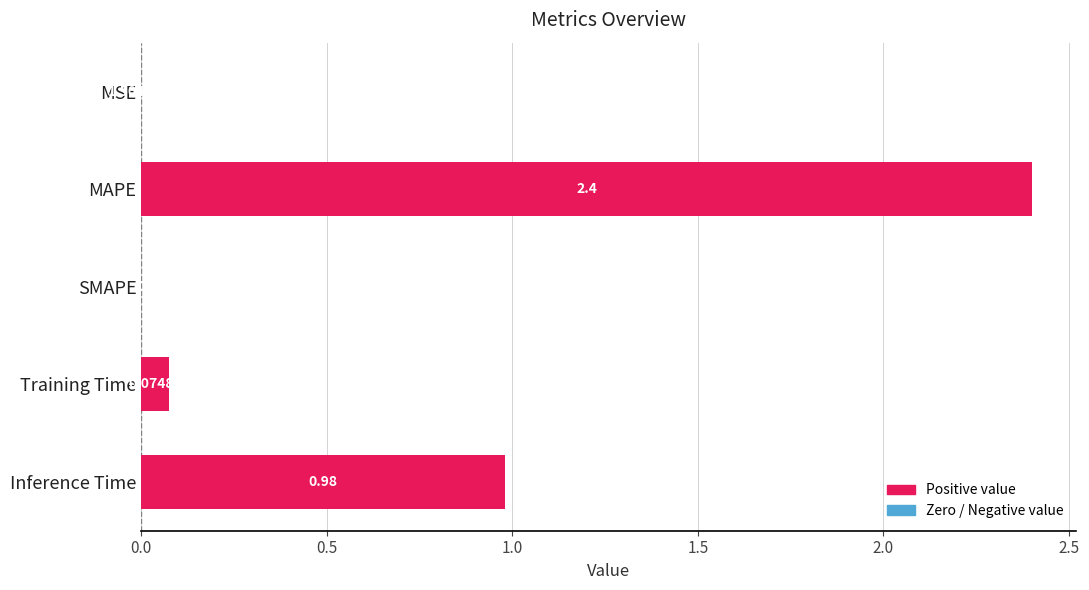

Which has a higher value, Inference Time or MSE?

Inference Time